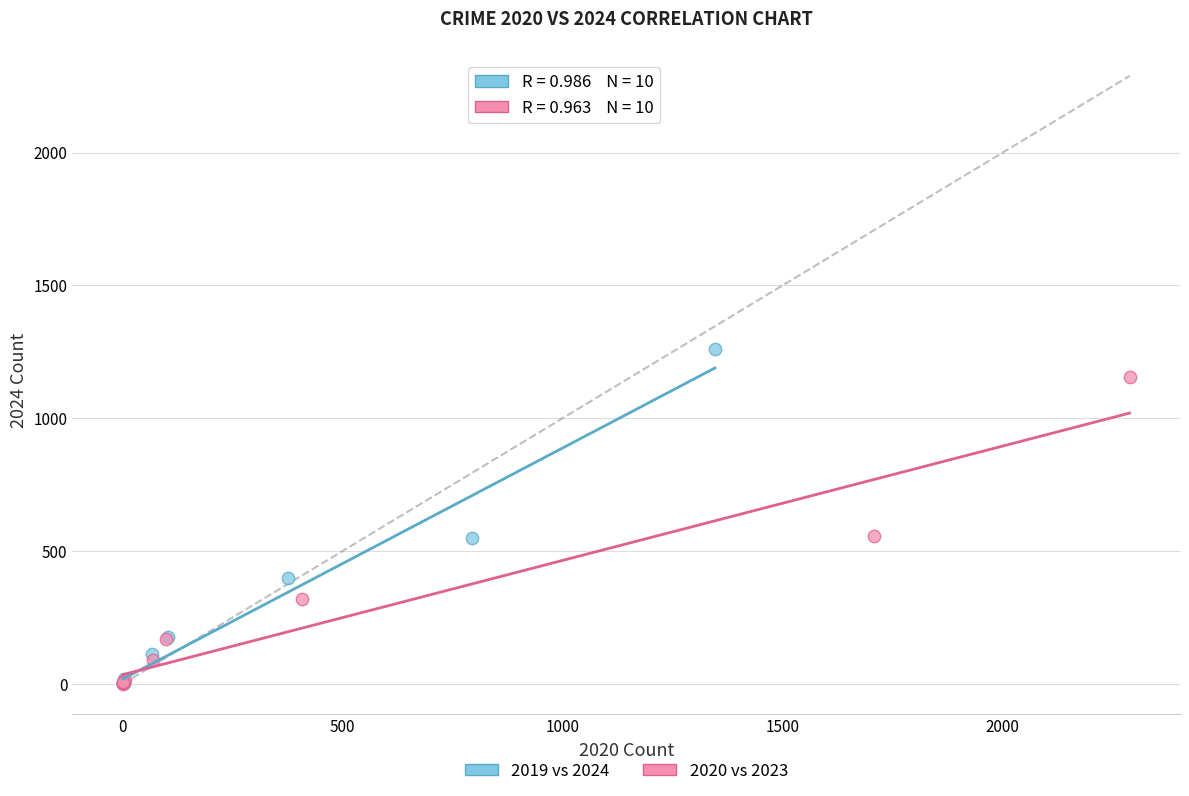

Which series reaches the maximum Y coordinate?

2019 vs 2024